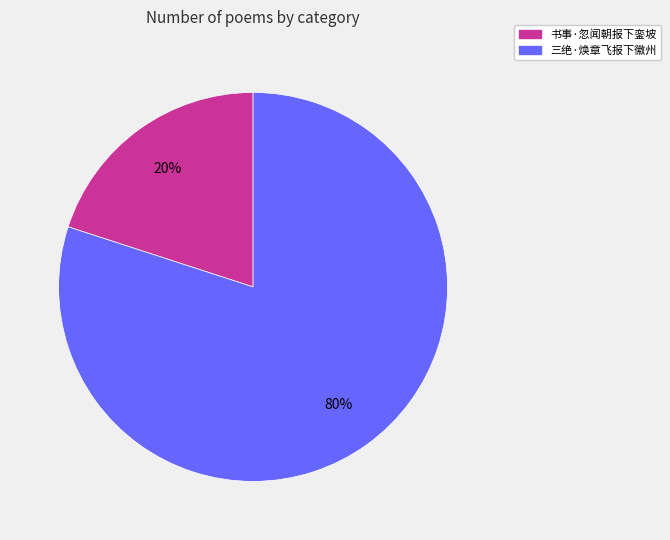

The 书事·忽闻朝报下銮坡 slice represents 30% of the pie. True or false?

False